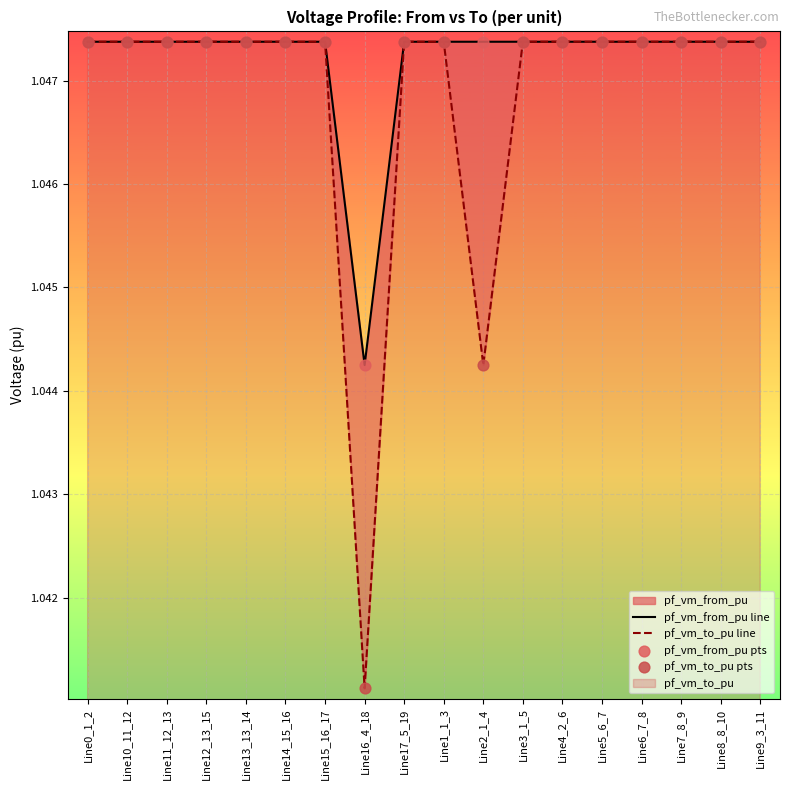

What is the total value across all series at Line15_16_17?

4.2